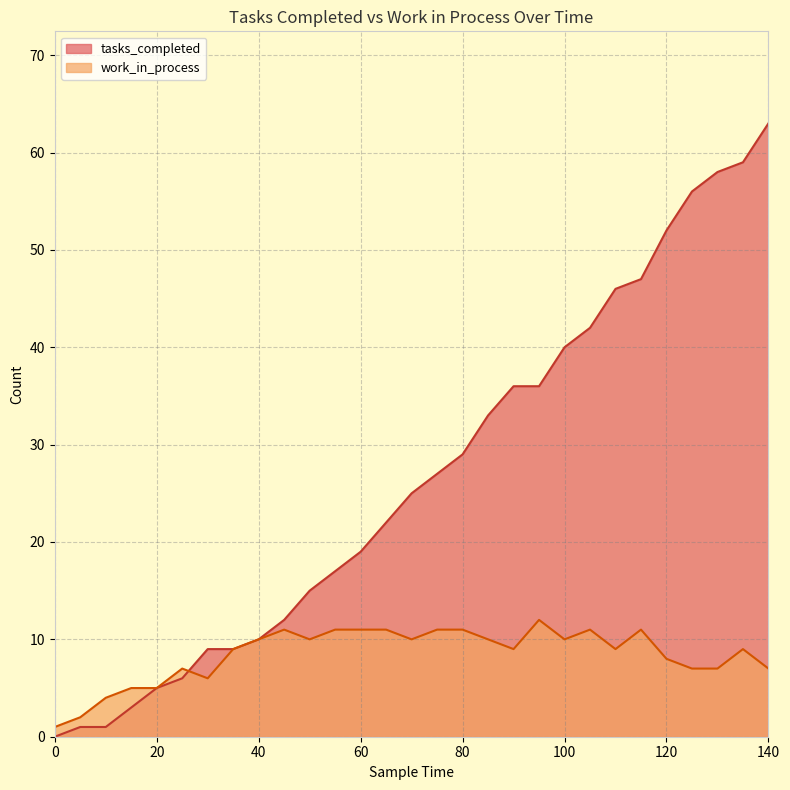

List the labels in order of tasks_completed value, smallest first.

0, 5, 10, 15, 20, 25, 30, 35, 40, 45, 50, 55, 60, 65, 70, 75, 80, 85, 90, 95, 100, 105, 110, 115, 120, 125, 130, 135, 140